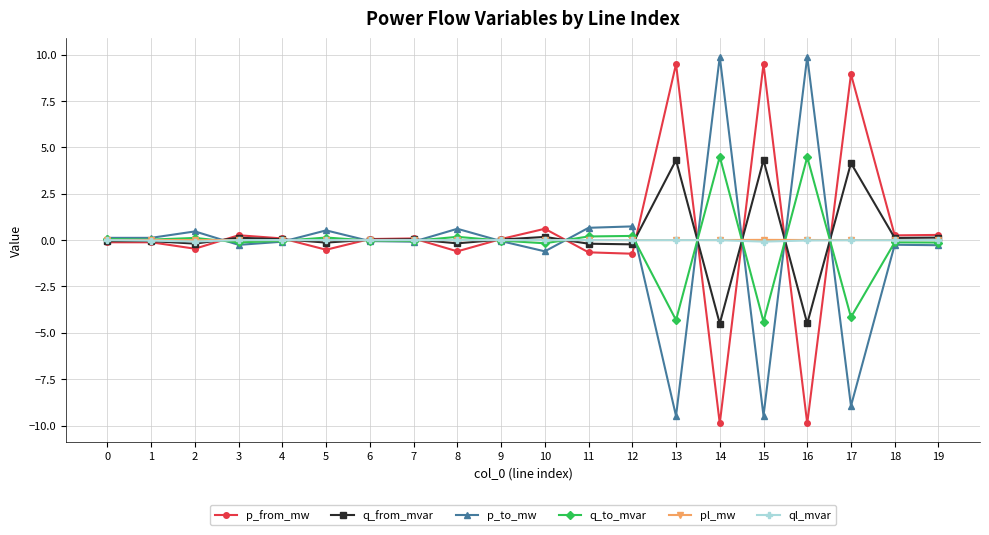

What is the spread (max minus min) of values at 7?

0.2